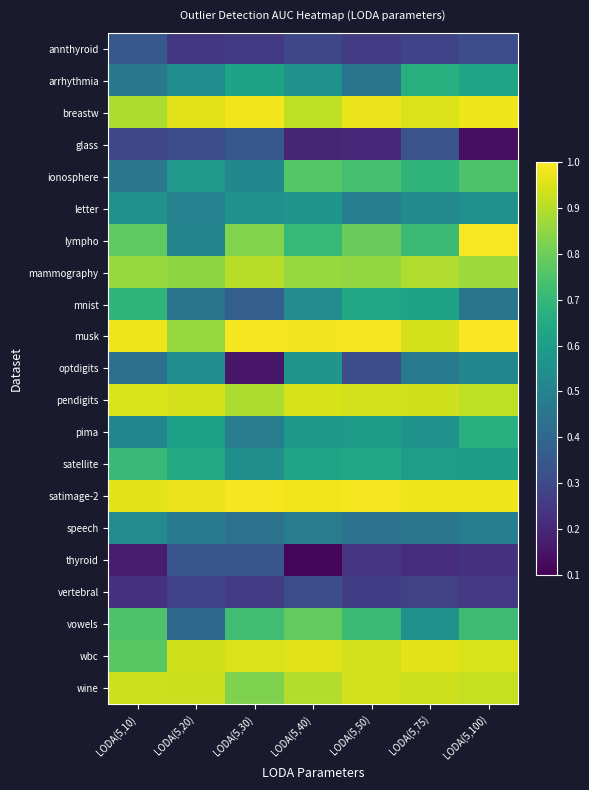

Reading left to right, extract all data points from this chart.

annthyroid: LODA(5,10)=0.3	LODA(5,20)=0.2	LODA(5,30)=0.3	LODA(5,40)=0.3	LODA(5,50)=0.3	LODA(5,75)=0.3	LODA(5,100)=0.3
arrhythmia: LODA(5,10)=0.5	LODA(5,20)=0.5	LODA(5,30)=0.6	LODA(5,40)=0.6	LODA(5,50)=0.5	LODA(5,75)=0.7	LODA(5,100)=0.6
breastw: LODA(5,10)=0.9	LODA(5,20)=1.0	LODA(5,30)=1.0	LODA(5,40)=0.9	LODA(5,50)=1.0	LODA(5,75)=1.0	LODA(5,100)=1.0
glass: LODA(5,10)=0.3	LODA(5,20)=0.3	LODA(5,30)=0.3	LODA(5,40)=0.2	LODA(5,50)=0.2	LODA(5,75)=0.3	LODA(5,100)=0.1
ionosphere: LODA(5,10)=0.5	LODA(5,20)=0.6	LODA(5,30)=0.5	LODA(5,40)=0.8	LODA(5,50)=0.7	LODA(5,75)=0.7	LODA(5,100)=0.7
letter: LODA(5,10)=0.6	LODA(5,20)=0.5	LODA(5,30)=0.6	LODA(5,40)=0.6	LODA(5,50)=0.5	LODA(5,75)=0.5	LODA(5,100)=0.6
lympho: LODA(5,10)=0.8	LODA(5,20)=0.5	LODA(5,30)=0.8	LODA(5,40)=0.7	LODA(5,50)=0.8	LODA(5,75)=0.7	LODA(5,100)=1.0
mammography: LODA(5,10)=0.9	LODA(5,20)=0.8	LODA(5,30)=0.9	LODA(5,40)=0.9	LODA(5,50)=0.9	LODA(5,75)=0.9	LODA(5,100)=0.9
mnist: LODA(5,10)=0.7	LODA(5,20)=0.4	LODA(5,30)=0.4	LODA(5,40)=0.5	LODA(5,50)=0.6	LODA(5,75)=0.6	LODA(5,100)=0.4
musk: LODA(5,10)=1.0	LODA(5,20)=0.9	LODA(5,30)=1.0	LODA(5,40)=1.0	LODA(5,50)=1.0	LODA(5,75)=0.9	LODA(5,100)=1.0
optdigits: LODA(5,10)=0.4	LODA(5,20)=0.5	LODA(5,30)=0.2	LODA(5,40)=0.6	LODA(5,50)=0.3	LODA(5,75)=0.5	LODA(5,100)=0.5
pendigits: LODA(5,10)=0.9	LODA(5,20)=0.9	LODA(5,30)=0.9	LODA(5,40)=0.9	LODA(5,50)=0.9	LODA(5,75)=0.9	LODA(5,100)=0.9
pima: LODA(5,10)=0.5	LODA(5,20)=0.6	LODA(5,30)=0.5	LODA(5,40)=0.6	LODA(5,50)=0.6	LODA(5,75)=0.6	LODA(5,100)=0.7
satellite: LODA(5,10)=0.7	LODA(5,20)=0.6	LODA(5,30)=0.5	LODA(5,40)=0.6	LODA(5,50)=0.6	LODA(5,75)=0.6	LODA(5,100)=0.6
satimage-2: LODA(5,10)=1.0	LODA(5,20)=1.0	LODA(5,30)=1.0	LODA(5,40)=1.0	LODA(5,50)=1.0	LODA(5,75)=1.0	LODA(5,100)=1.0
speech: LODA(5,10)=0.5	LODA(5,20)=0.5	LODA(5,30)=0.4	LODA(5,40)=0.5	LODA(5,50)=0.4	LODA(5,75)=0.5	LODA(5,100)=0.5
thyroid: LODA(5,10)=0.2	LODA(5,20)=0.3	LODA(5,30)=0.3	LODA(5,40)=0.1	LODA(5,50)=0.2	LODA(5,75)=0.2	LODA(5,100)=0.2
vertebral: LODA(5,10)=0.2	LODA(5,20)=0.3	LODA(5,30)=0.3	LODA(5,40)=0.3	LODA(5,50)=0.3	LODA(5,75)=0.3	LODA(5,100)=0.2
vowels: LODA(5,10)=0.7	LODA(5,20)=0.4	LODA(5,30)=0.7	LODA(5,40)=0.8	LODA(5,50)=0.7	LODA(5,75)=0.6	LODA(5,100)=0.7
wbc: LODA(5,10)=0.8	LODA(5,20)=0.9	LODA(5,30)=1.0	LODA(5,40)=1.0	LODA(5,50)=0.9	LODA(5,75)=1.0	LODA(5,100)=0.9
wine: LODA(5,10)=0.9	LODA(5,20)=0.9	LODA(5,30)=0.8	LODA(5,40)=0.9	LODA(5,50)=0.9	LODA(5,75)=0.9	LODA(5,100)=0.9